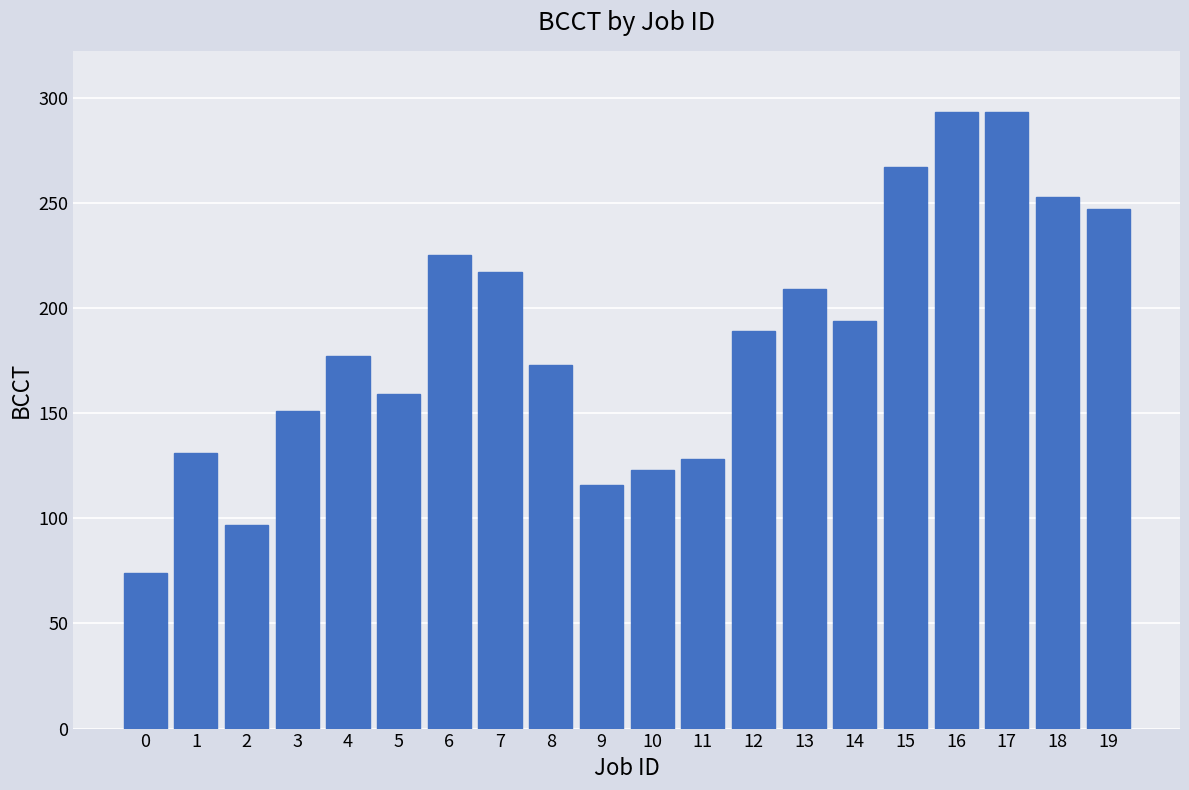

What value does the data have at 2?

97